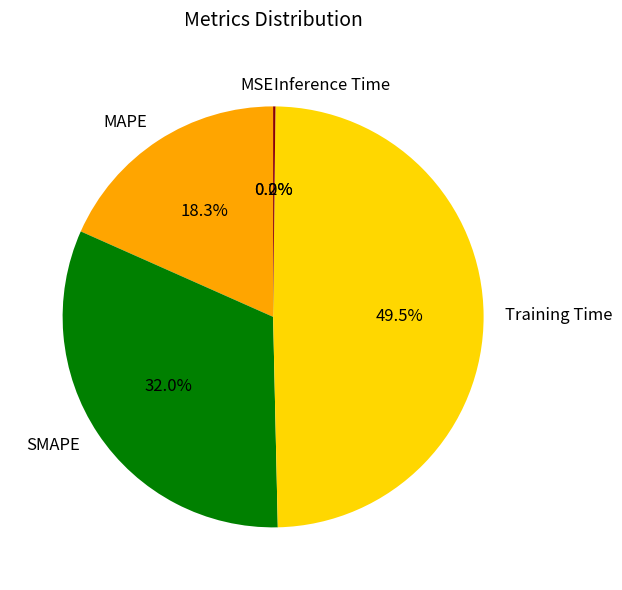

What percentage is the SMAPE slice, to the nearest percent?

32%